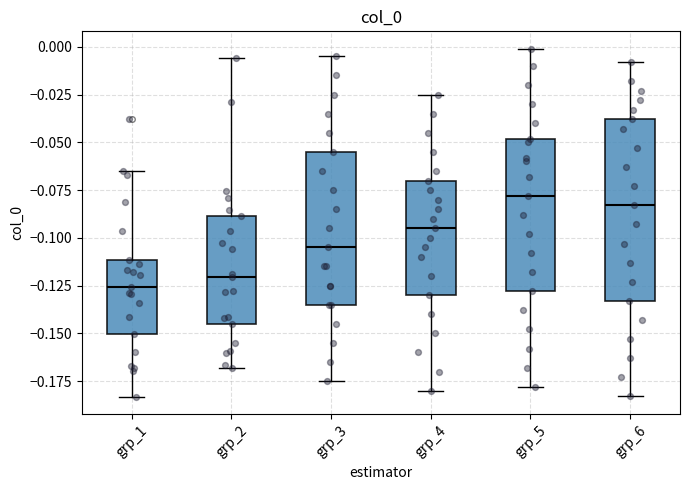

Reading left to right, transcribe this box plot: for each box, give where its median line is, the range the box spans, and where its two whiskers end, as read against the y-axis. The values are not printed on the chart, so give them approximately, as read against the axis.

grp_1: median -0.125, box -0.150 to -0.110, whiskers -0.185 to -0.065
grp_2: median -0.120, box -0.145 to -0.090, whiskers -0.170 to -0.005
grp_3: median -0.105, box -0.135 to -0.055, whiskers -0.175 to -0.005
grp_4: median -0.095, box -0.130 to -0.070, whiskers -0.180 to -0.025
grp_5: median -0.080, box -0.130 to -0.050, whiskers -0.180 to 0.000
grp_6: median -0.085, box -0.135 to -0.040, whiskers -0.185 to -0.010